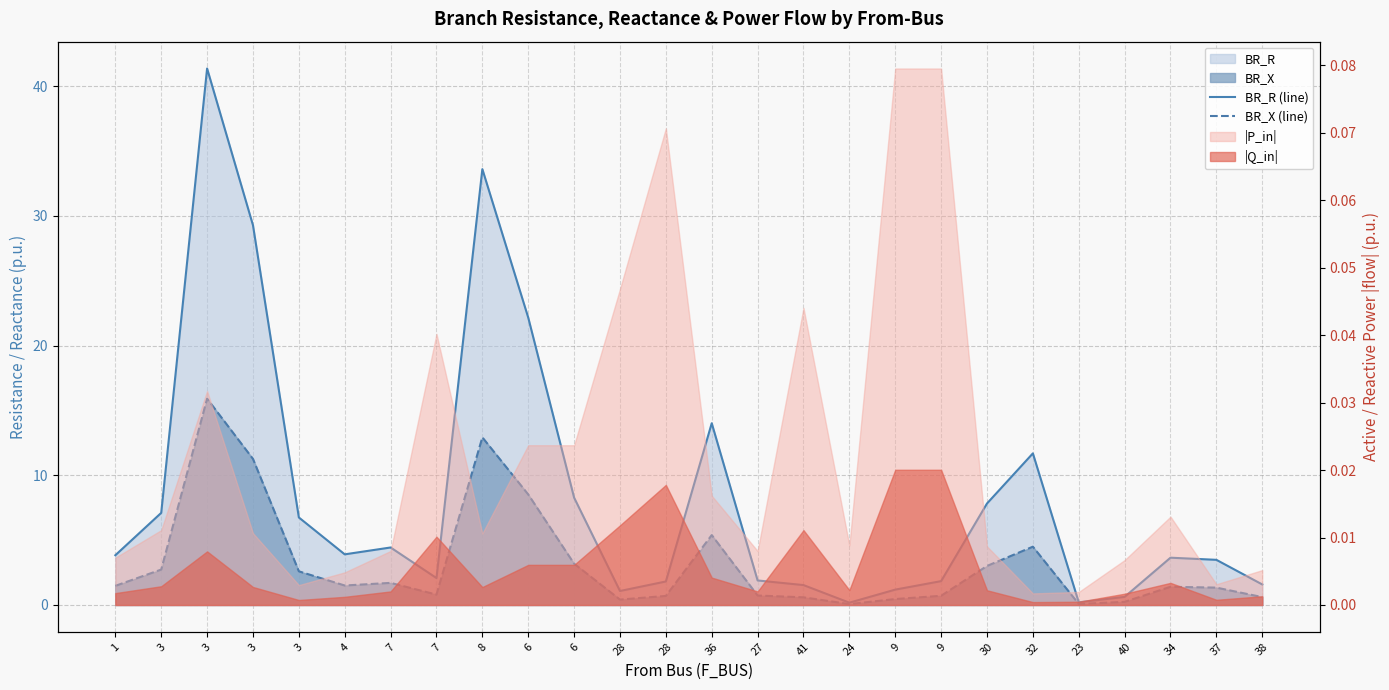

At 9, list the series in order from smallest to largest.

BR_X (line), BR_R (line)